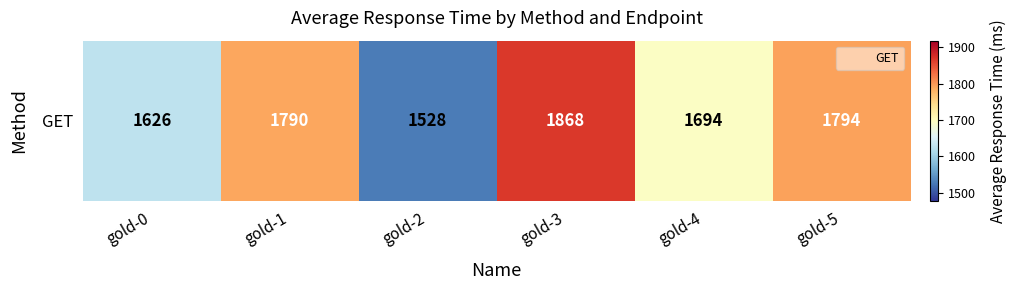

The value at gold-3 is 1868. True or false?

True